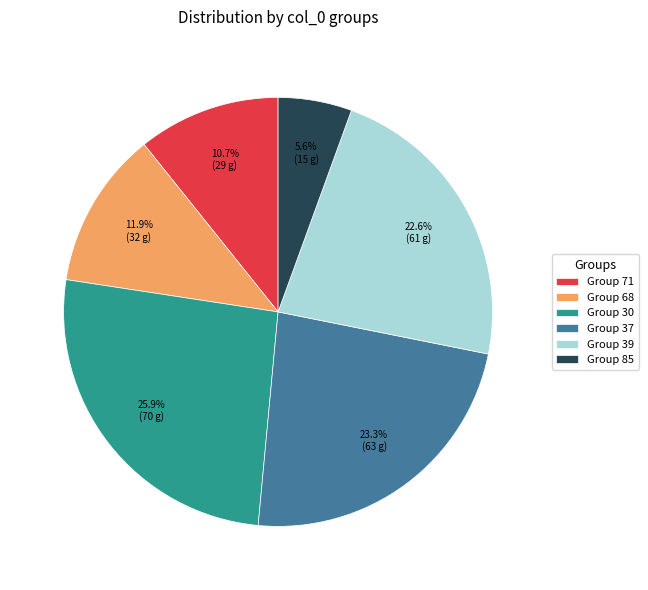

Which has a higher value, Group 68 or Group 85?

Group 68